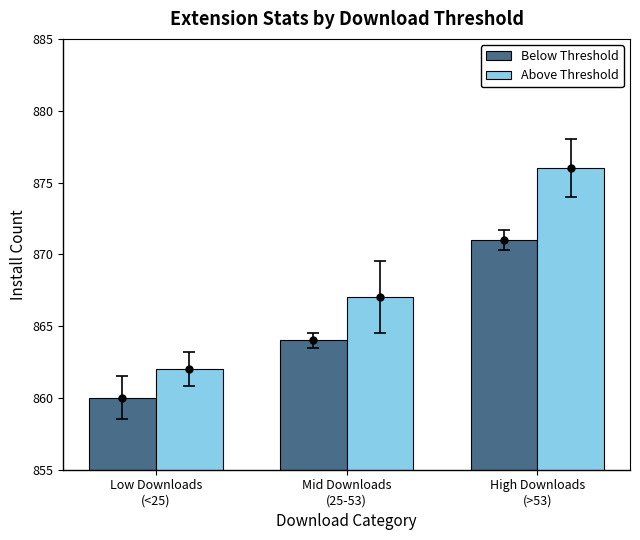

What is the minimum value shown in the chart?

860